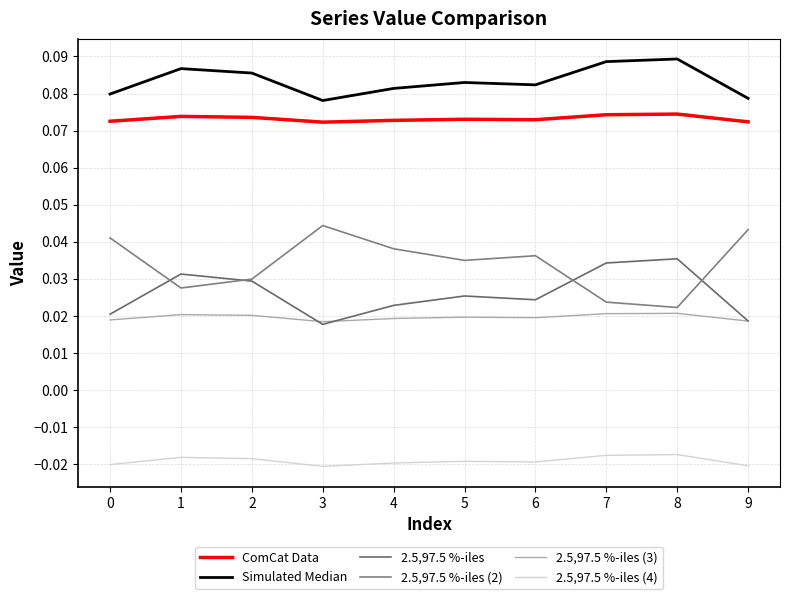

Which series has the widest spread of values?

2.5,97.5 %-iles (2)